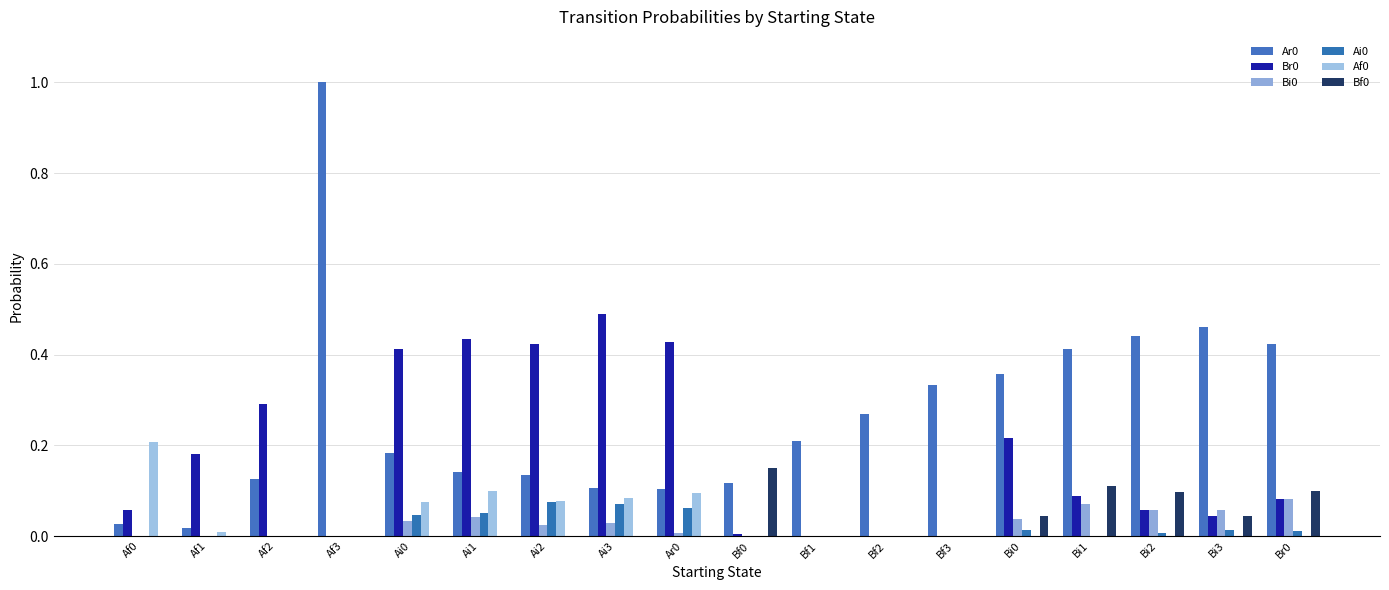

How many groups of bars are there?

18